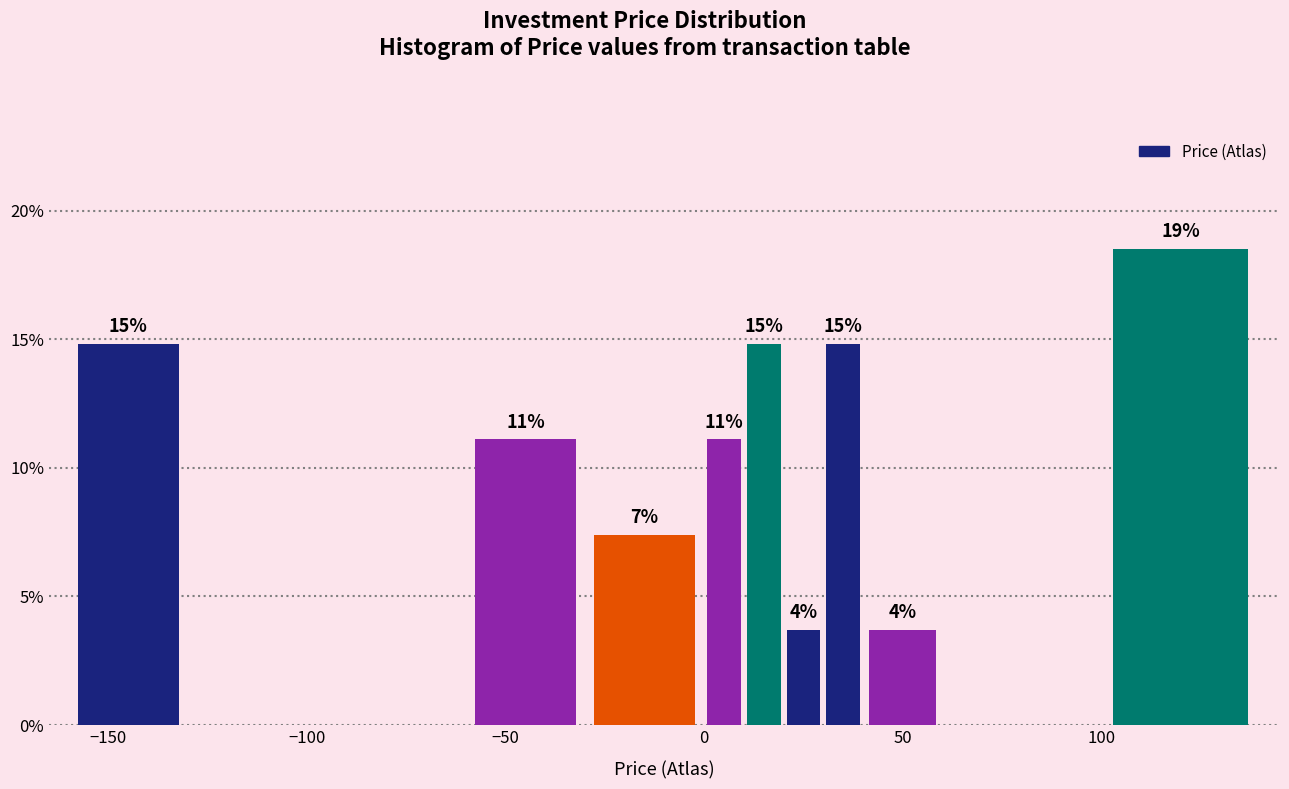

Around what value on the x-axis is the tallest bar? Give the approximate position of its centre, as read against the axis.

120